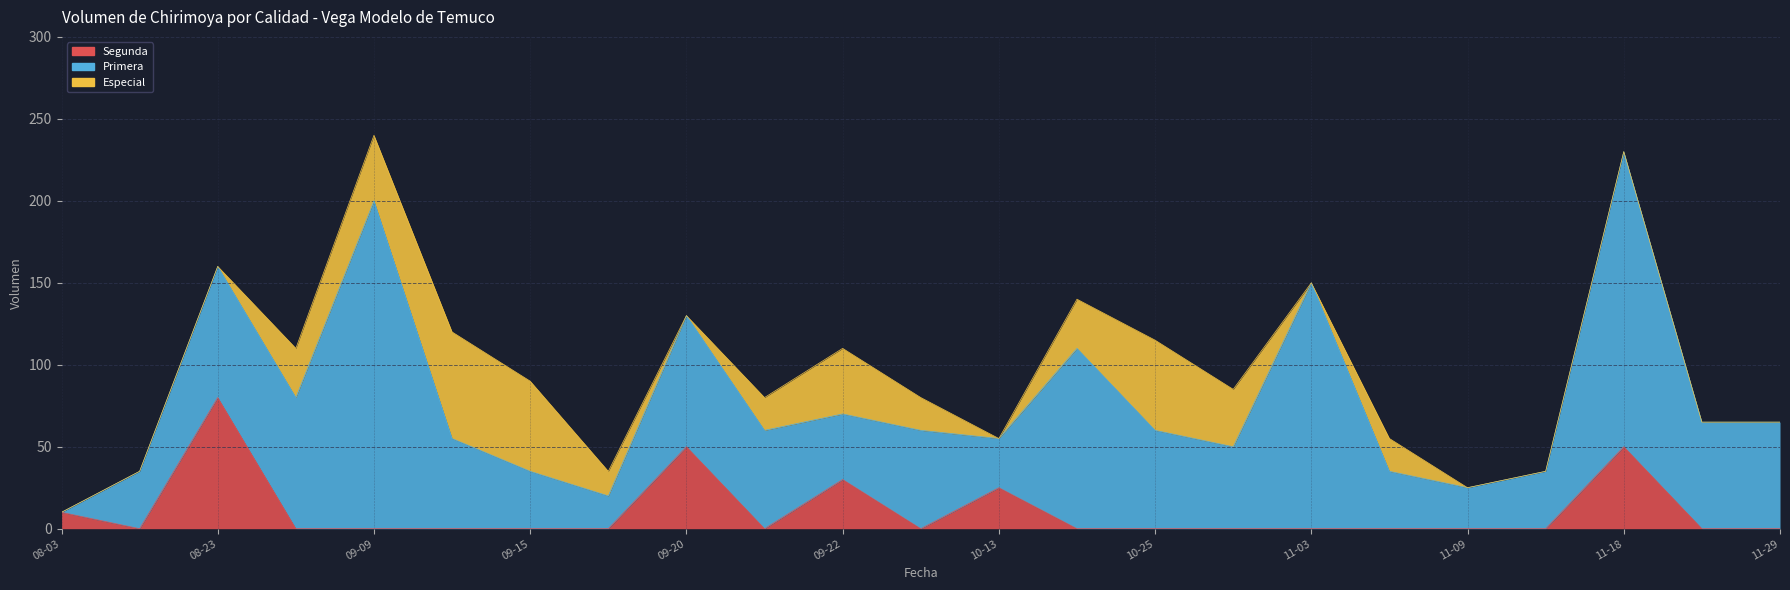

What position from the left is 2021-11-10?

20